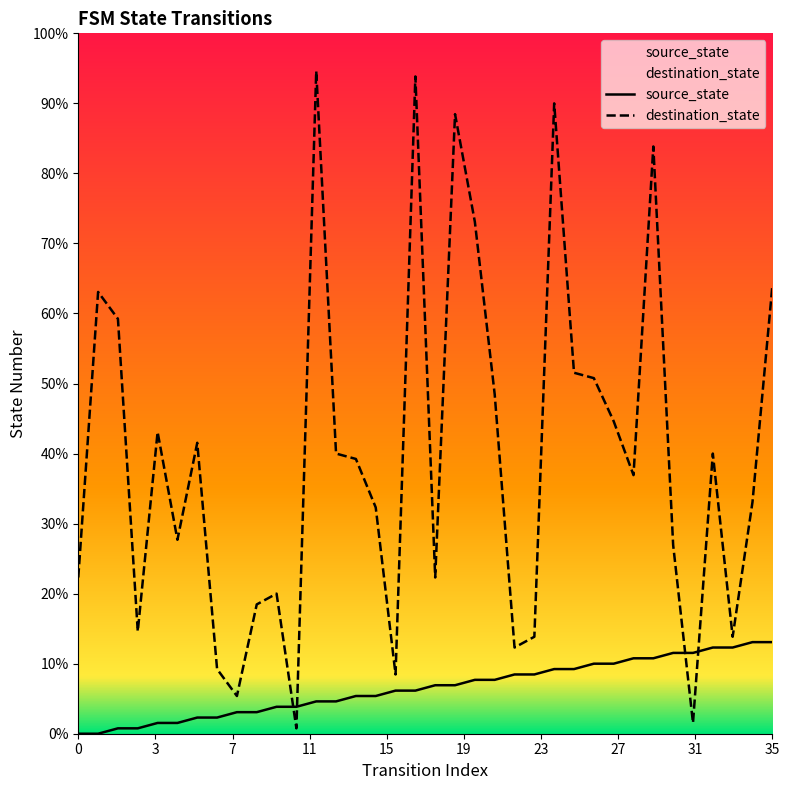

Reading left to right, extract all data points from this chart.

source_state: 0	0	1	1	2	2	3	3	4	4	5	5	6	6	7	7	8	8	9	9	10	10	11	11	12	12	13	13	14	14	15	15	16	16	17	17
destination_state: 29	82	77	19	56	36	54	12	7	24	26	1	123	52	51	42	11	122	29	115	95	63	16	18	117	67	66	58	48	109	35	2	52	18	43	83